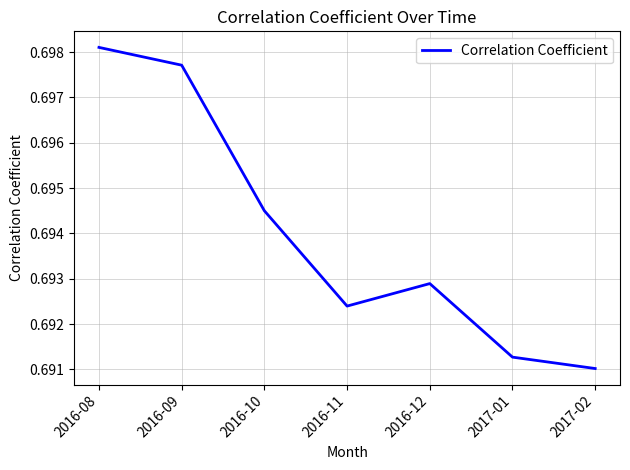

Is this an area chart (filled region under the line)?

No